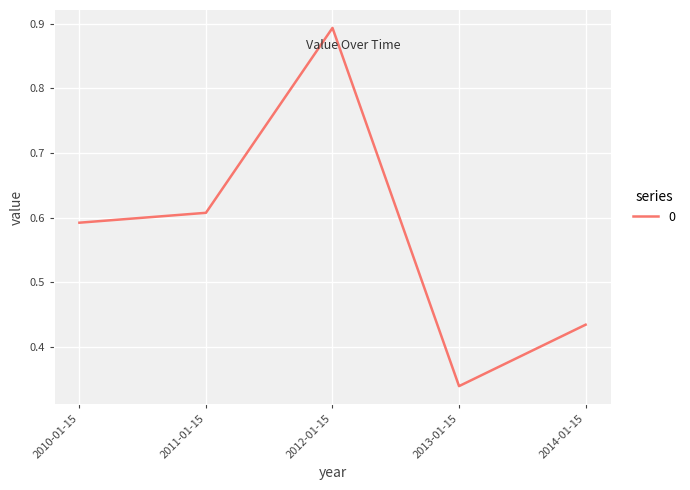

What is the difference between the second highest and second lowest values?

0.2